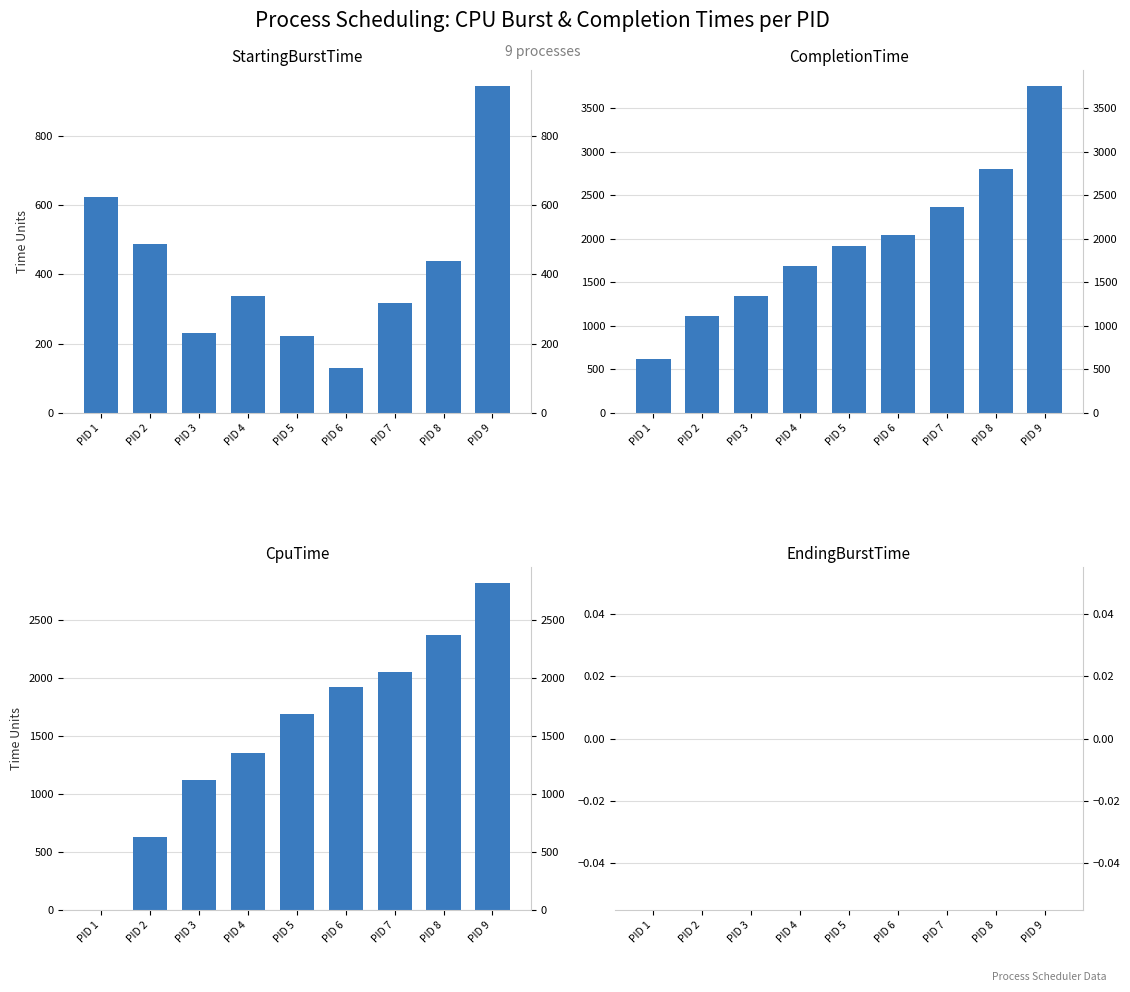

Which series has the largest total across all categories?

CompletionTime